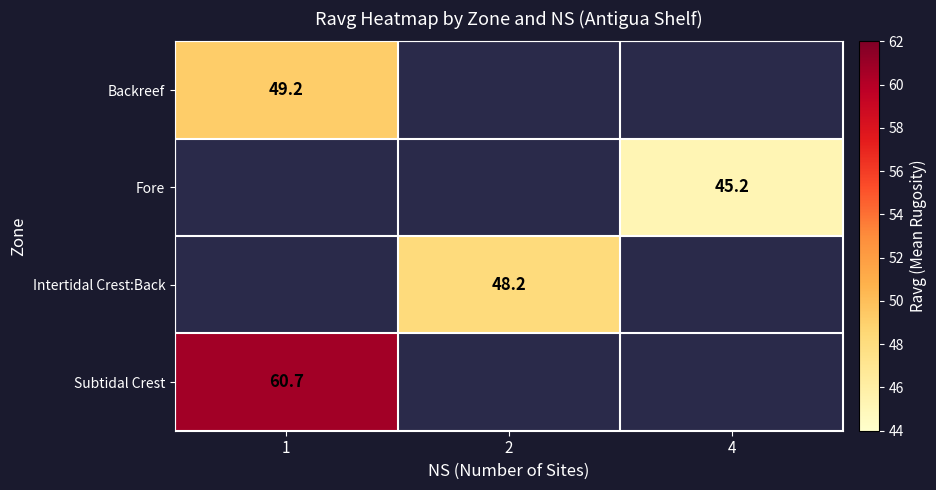

Which has a higher value, 4 or 1?

1